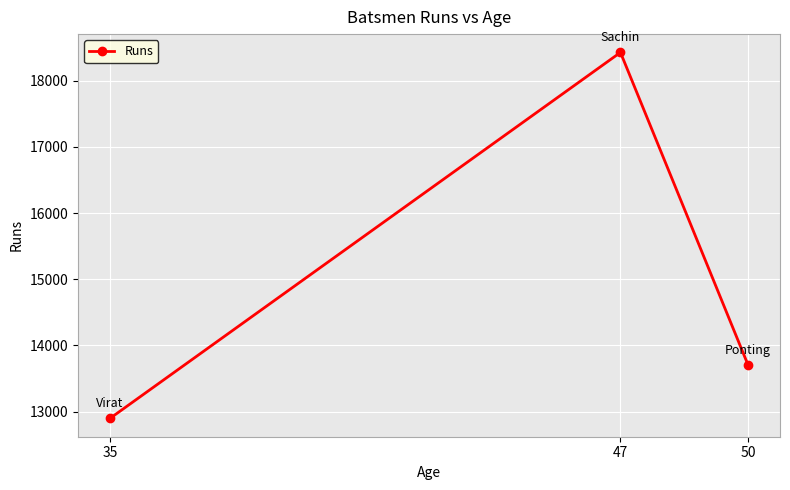

Reading left to right, what are all the values shown in this chart?

35=12898	47=18426	50=13704